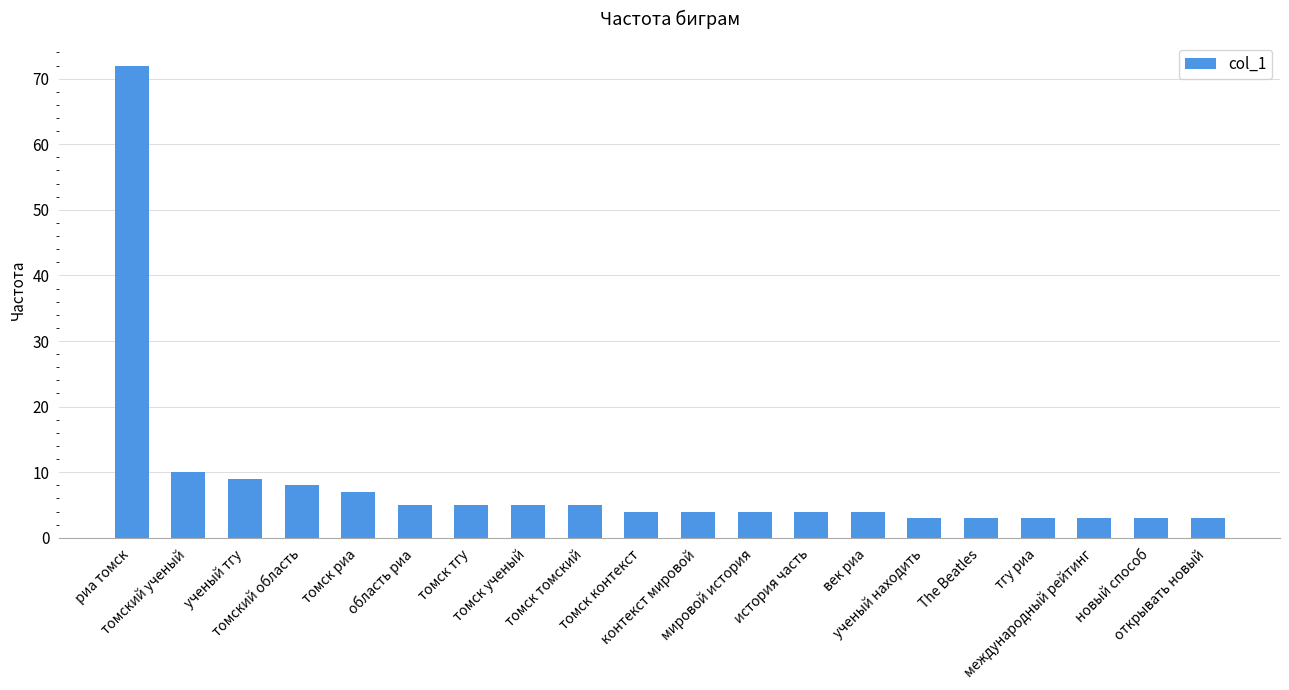

At which label does the data first exceed 4?

риа томск